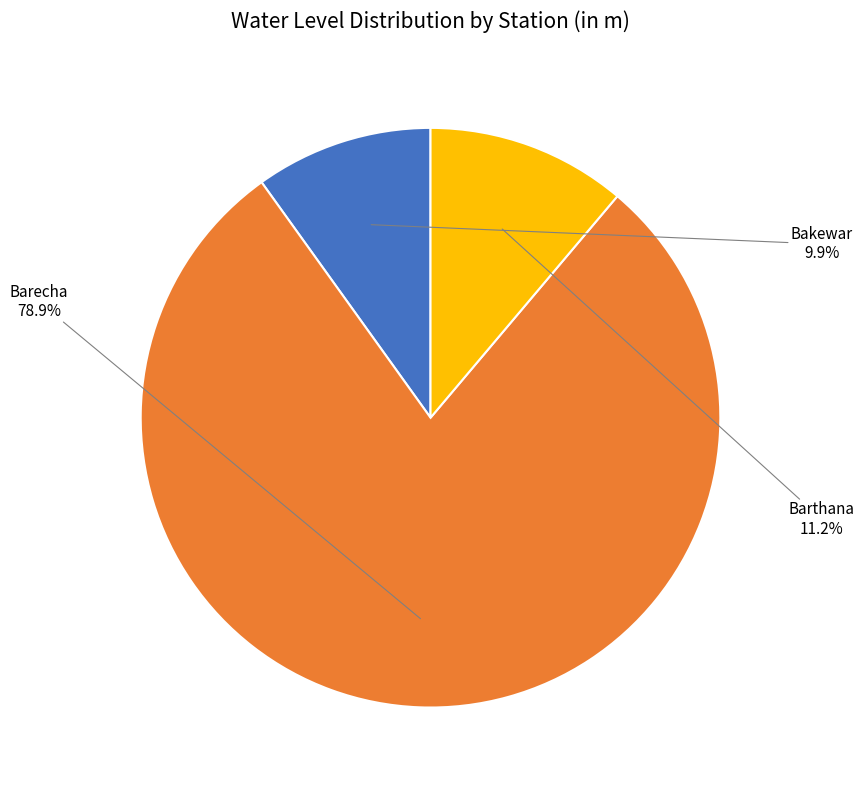

What is the smallest slice in the pie chart?

Bakewar